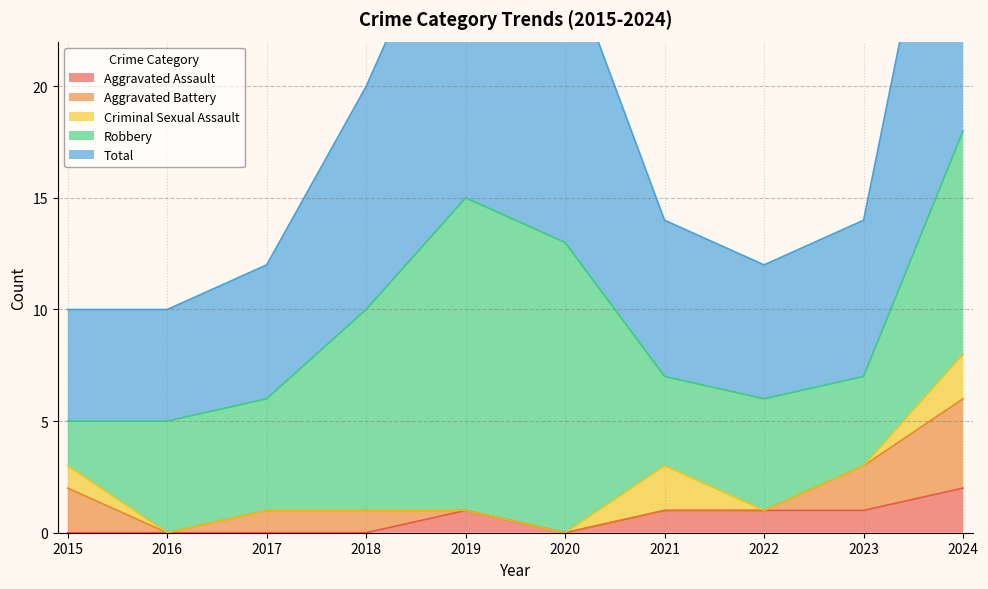

True or false: Robbery and Aggravated Assault intersect in this chart.

False